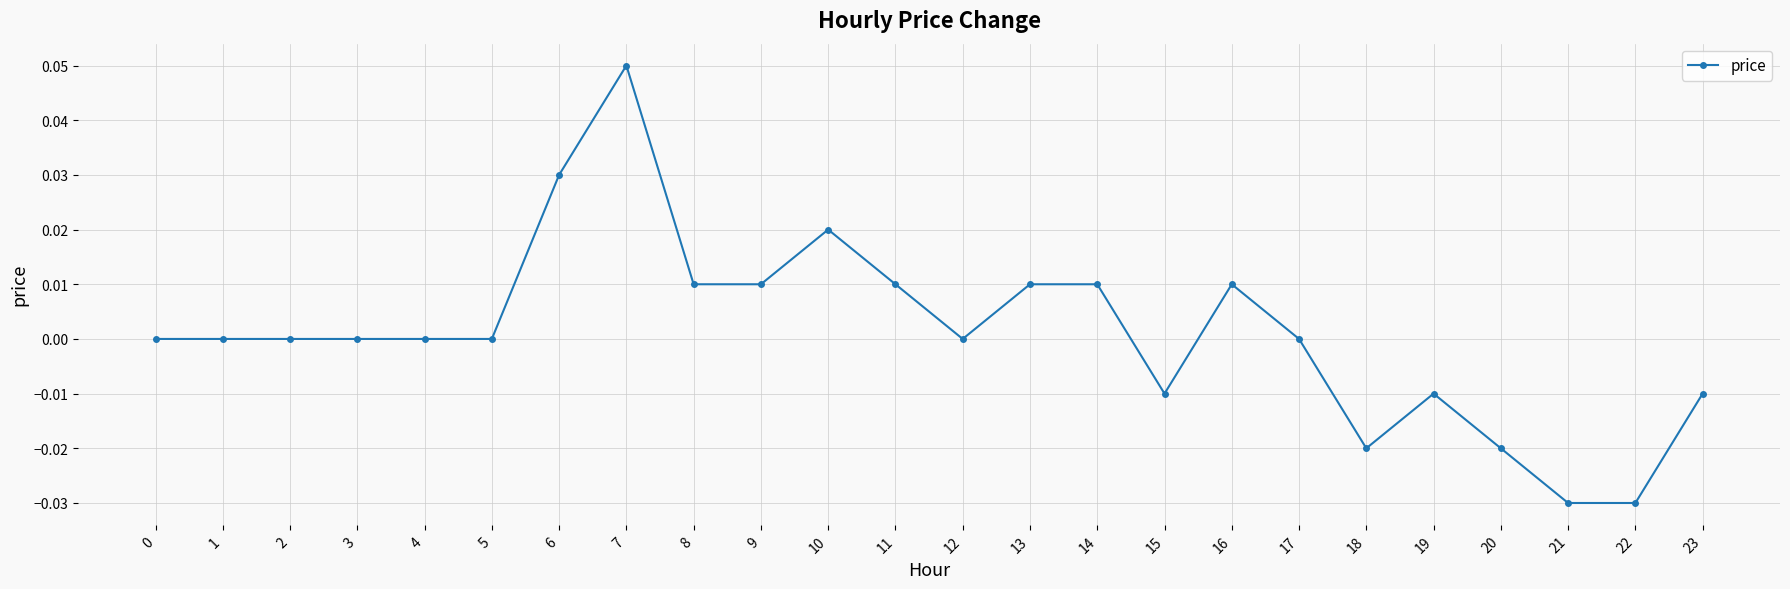

True or false: the data shows 0.0 at 14.

True